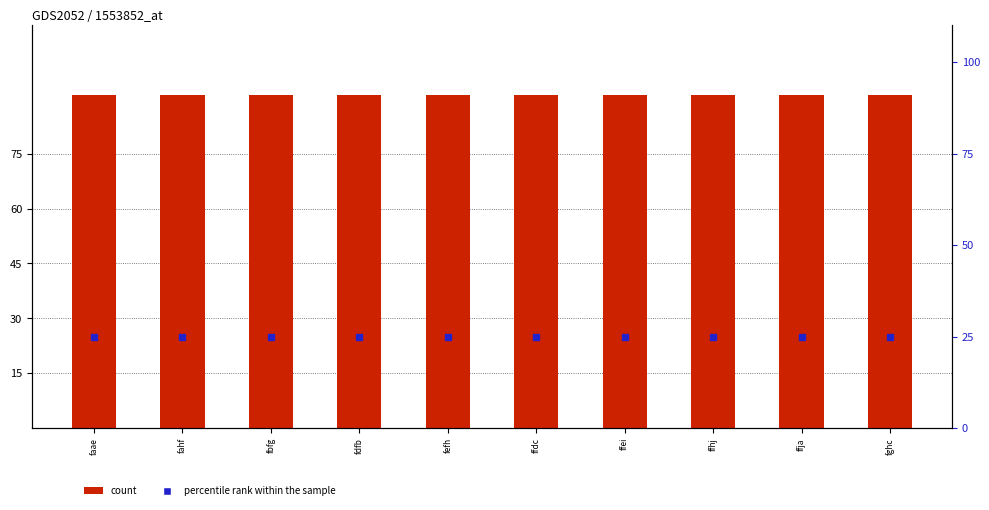

Which series reaches the minimum Y coordinate?

percentile rank within the sample